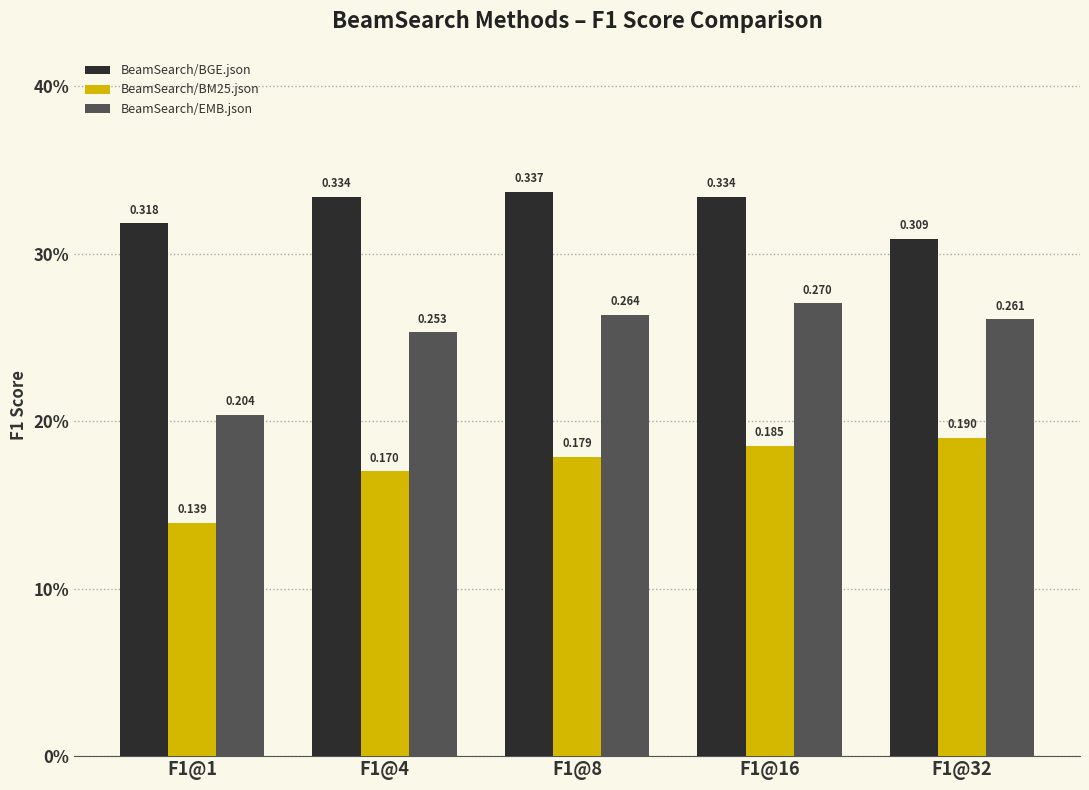

Rank the categories by BeamSearch/EMB.json value from highest to lowest.

F1@16, F1@8, F1@32, F1@4, F1@1